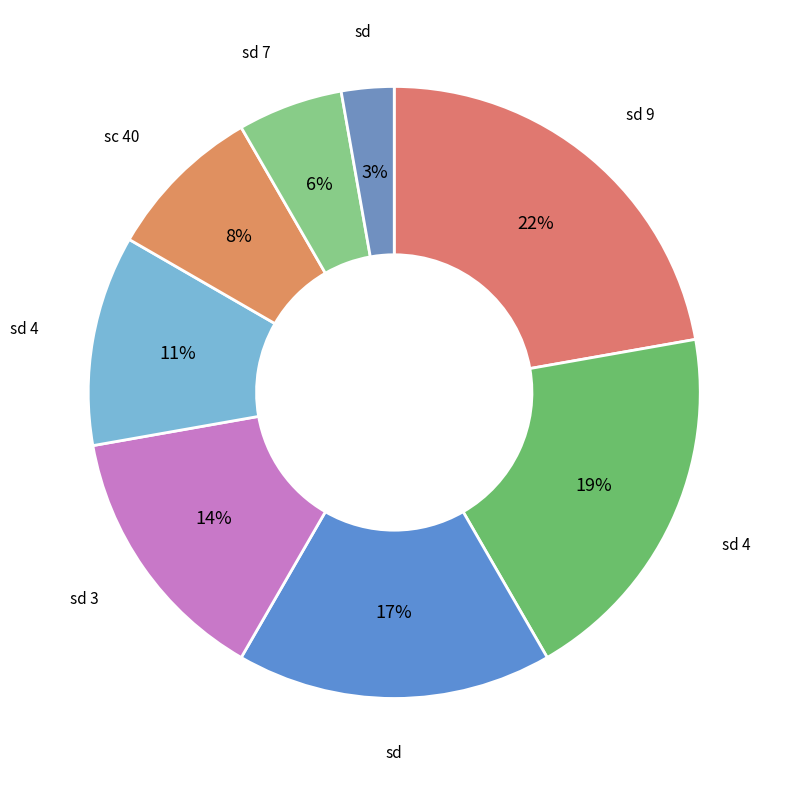

Is there a majority slice in this chart?

No